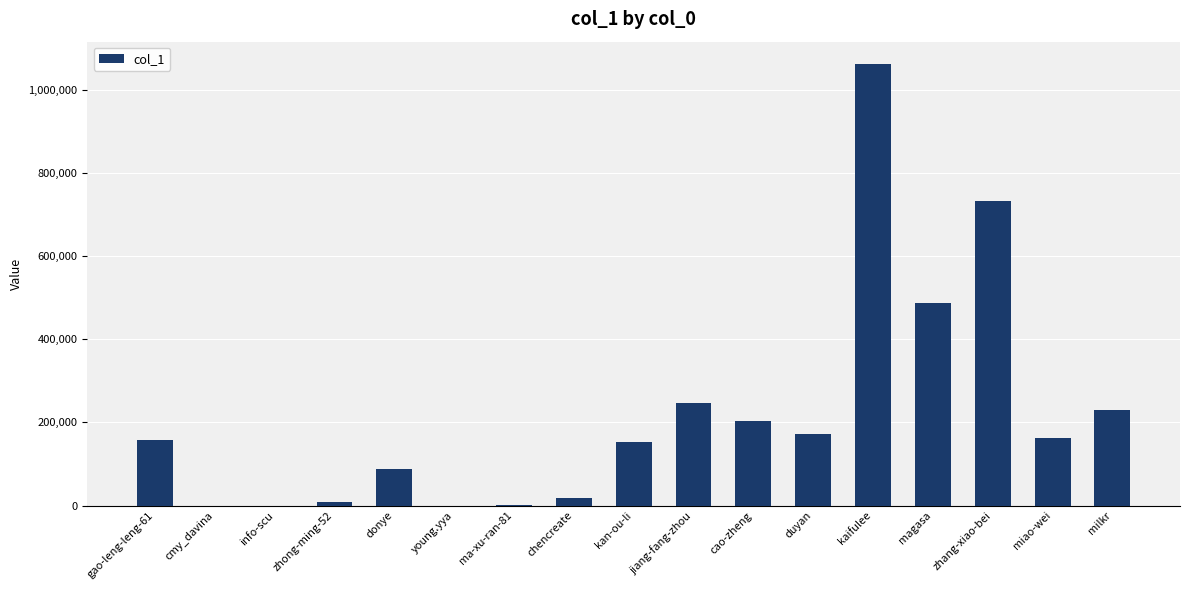

Which has a higher value, kan-ou-li or zhong-ming-52?

kan-ou-li